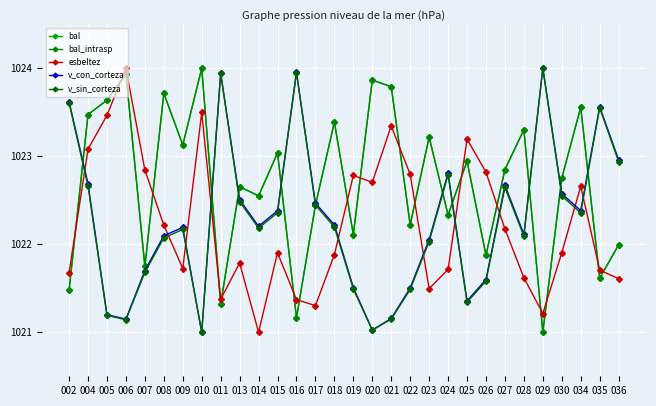

True or false: esbeltez has a value of 1021.3 at 017.

True